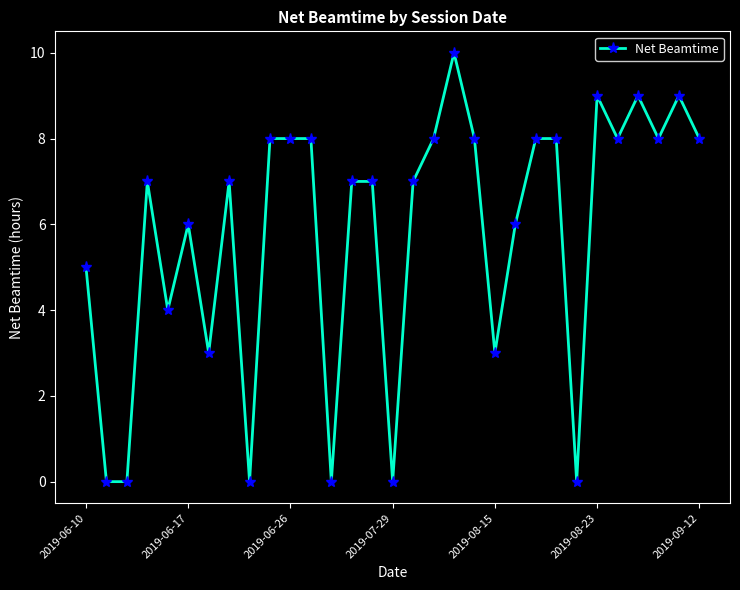

What is the sum of all values?

179